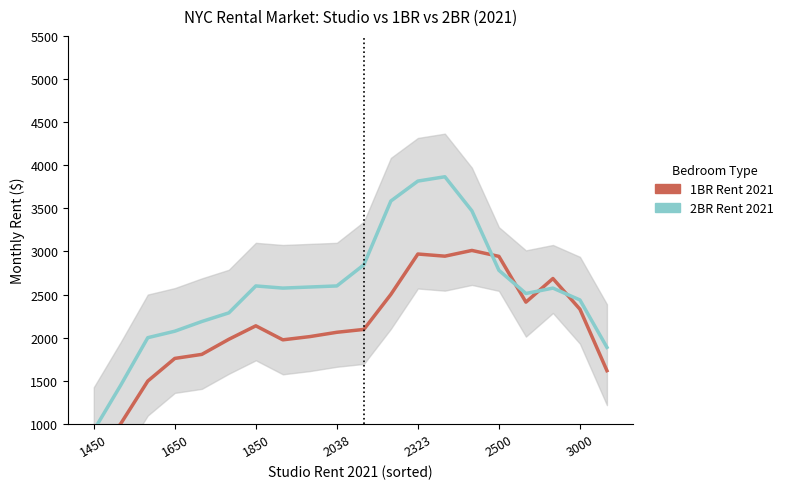

The value of br_2_2021 at 8 is 2587.5. True or false?

True